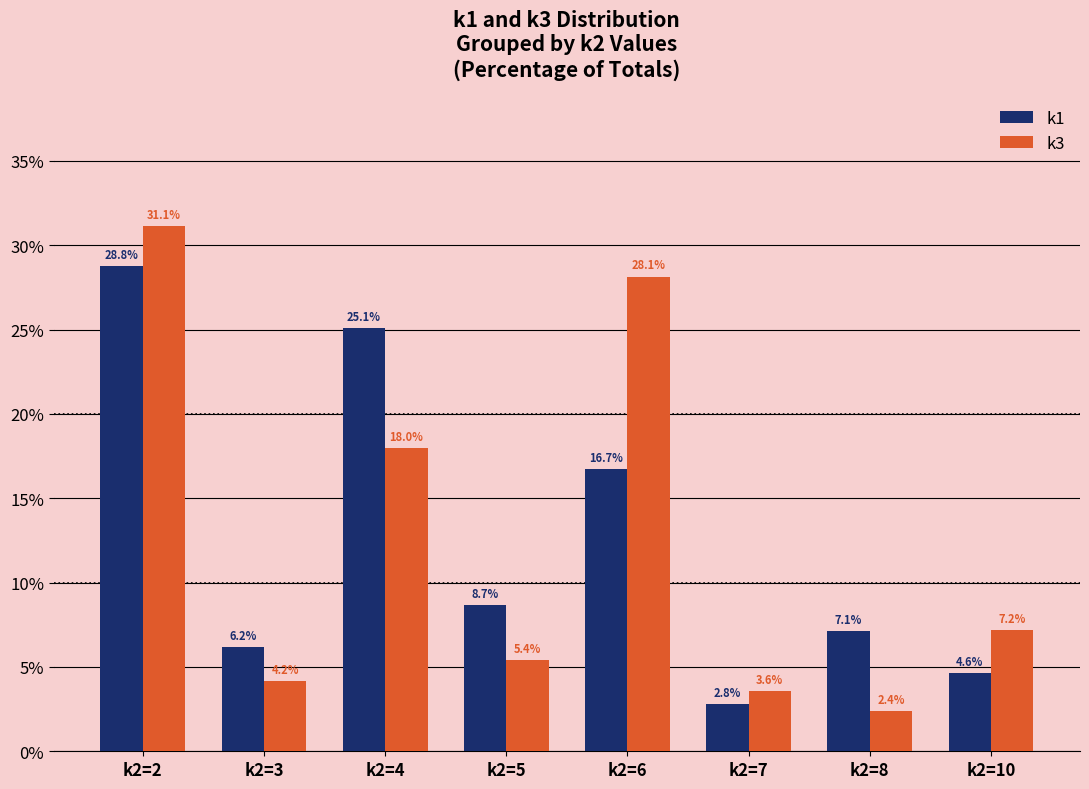

What is the approximate value of k1 at k2=5?

8.7